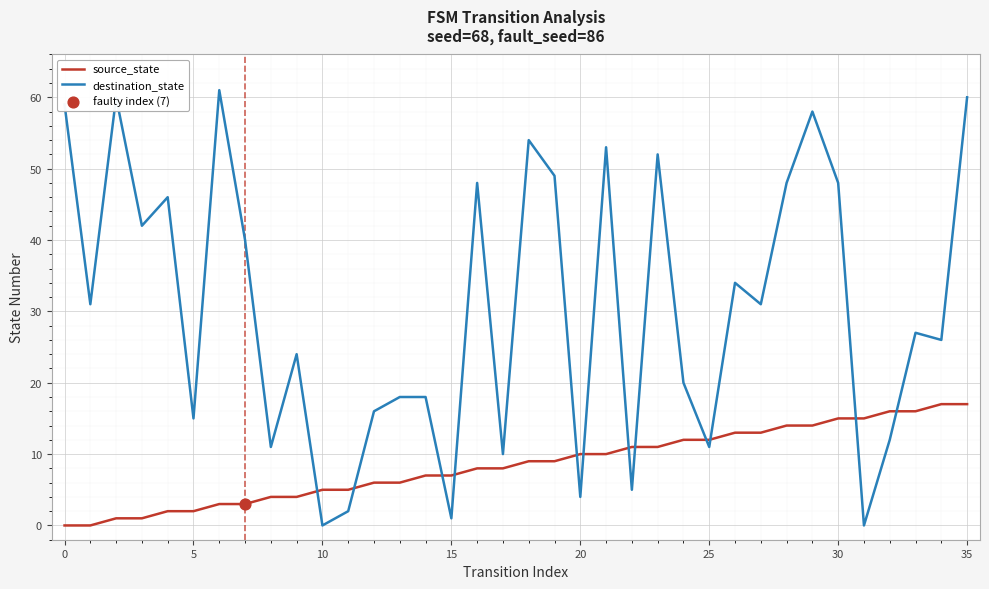

Which series has the largest range (max minus min)?

destination_state